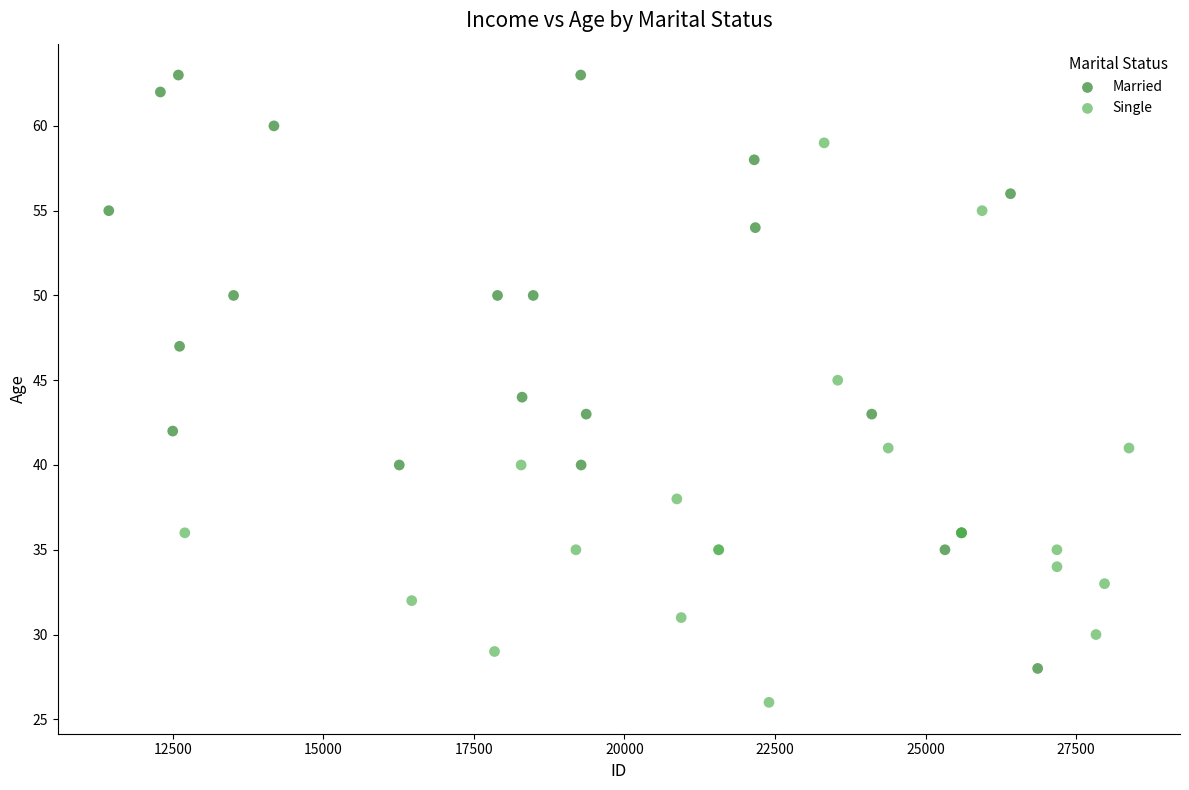

What are all the series names shown in the legend?

Married, Single